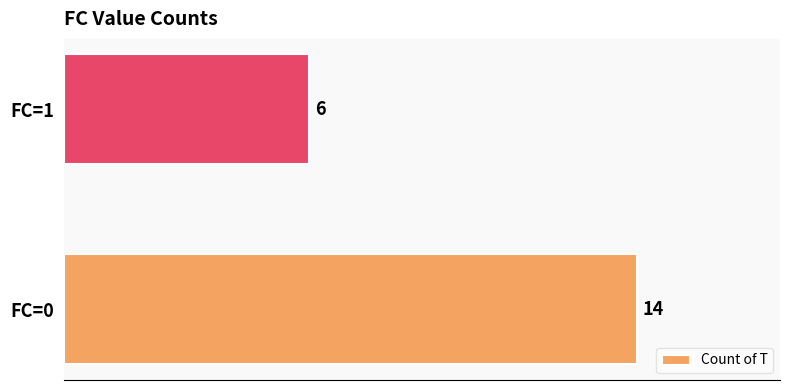

Is it true that the value at FC=0 is 24?

False